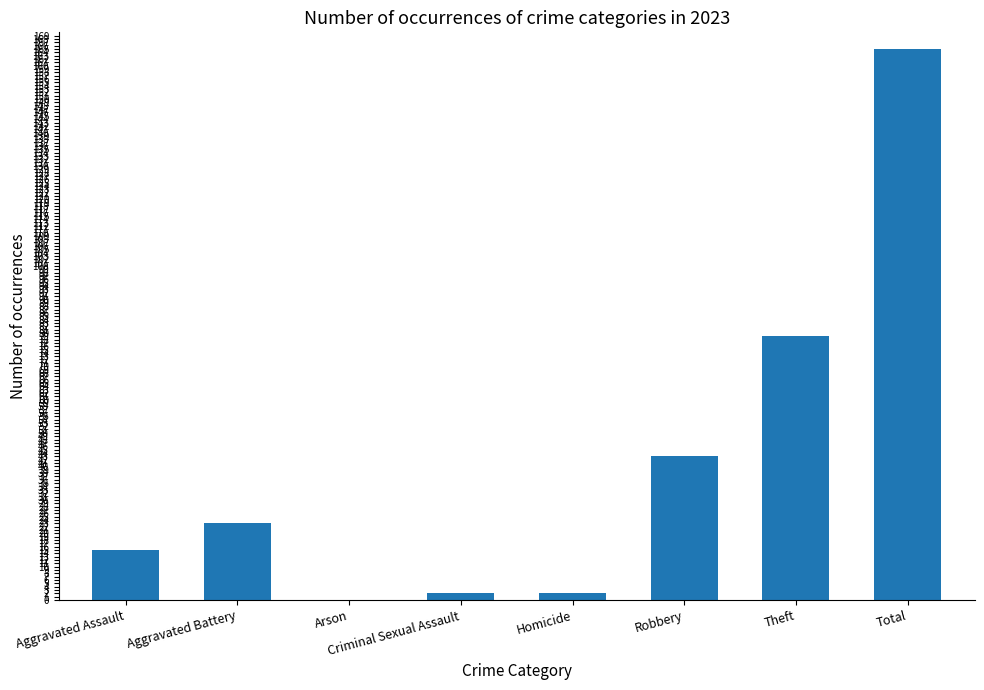

At which label is the value closest to 82?

Theft